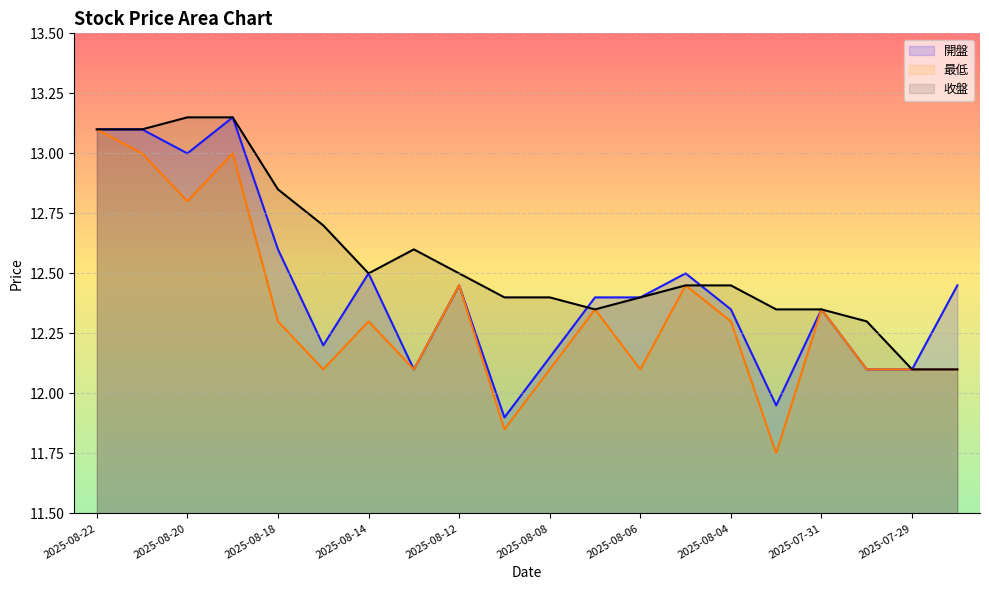

At how many categories does at least one series exceed 12?

20